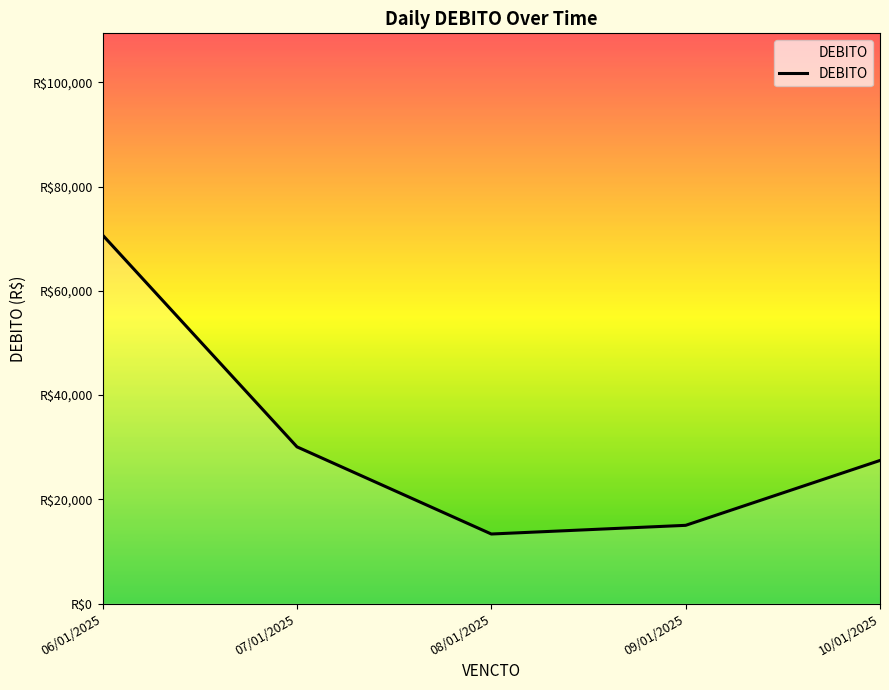

What value does the data have at 07/01/2025?

30068.6